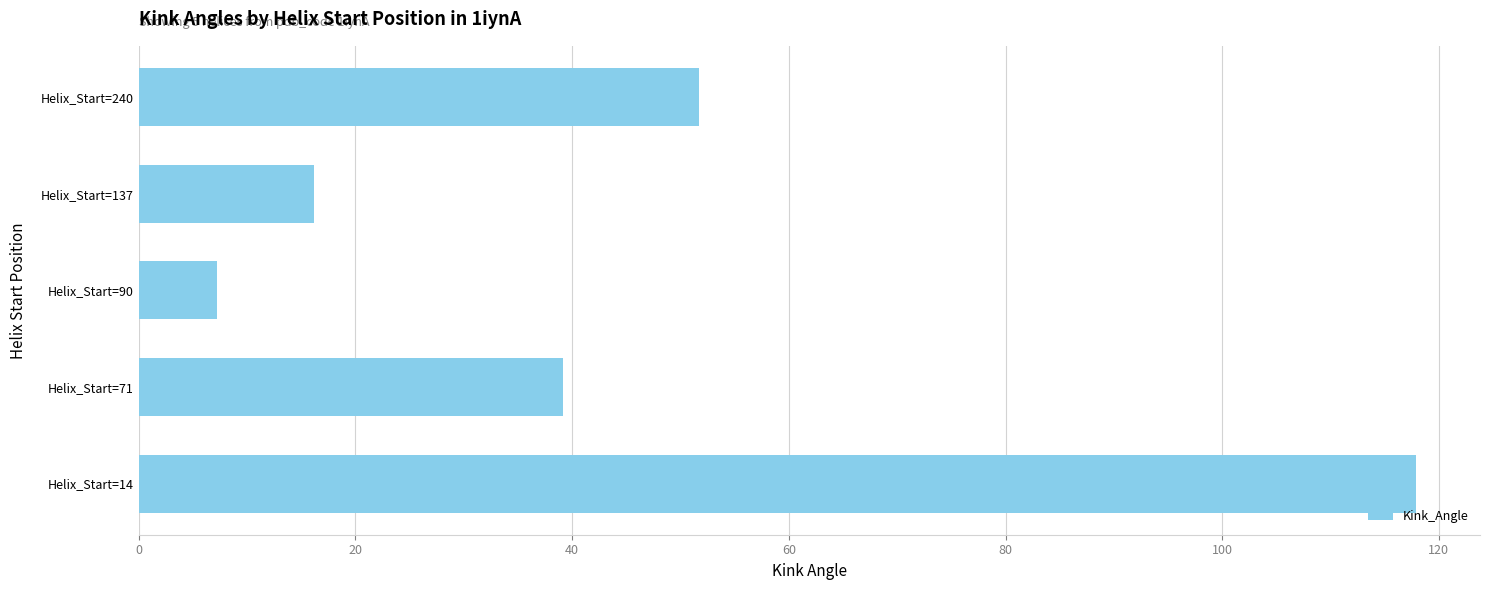

Reading bottom to top, list all the values displayed in this chart.

117.9	39.2	7.2	16.2	51.7